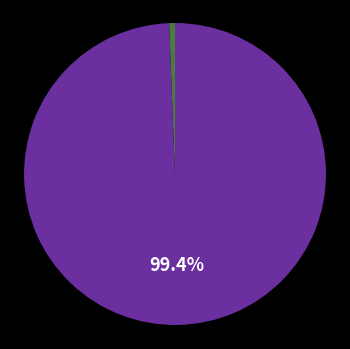

Is there a majority slice in this chart?

Yes